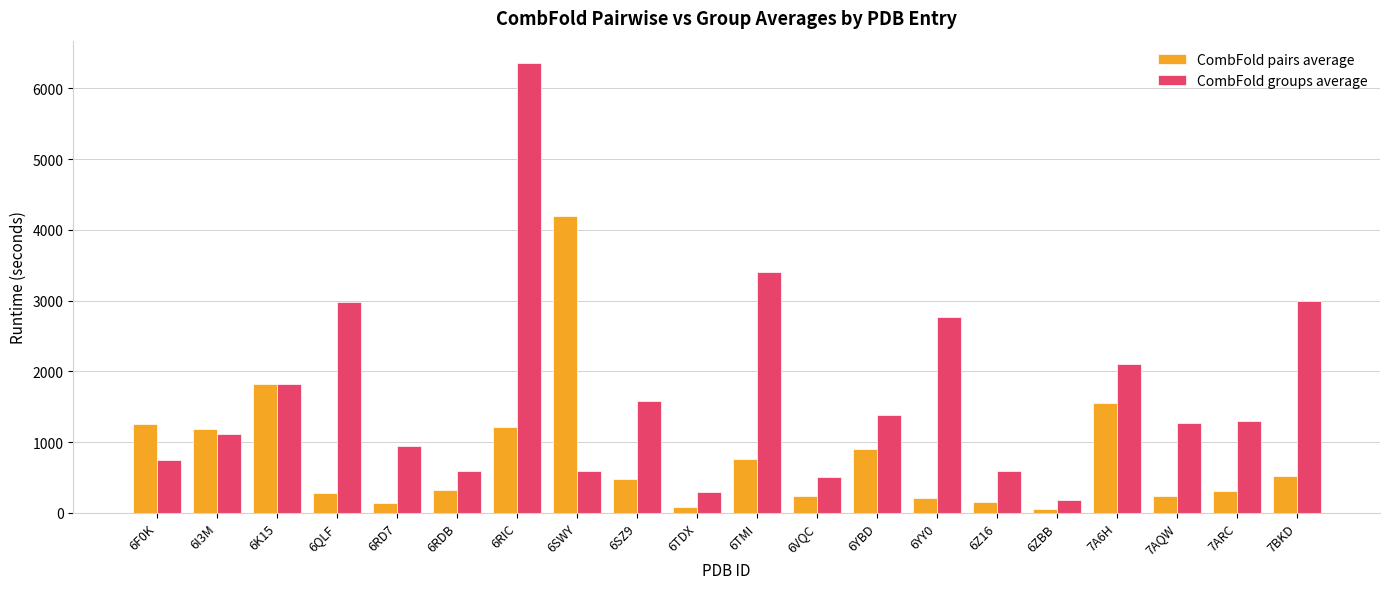

How many bars are there in total?

40